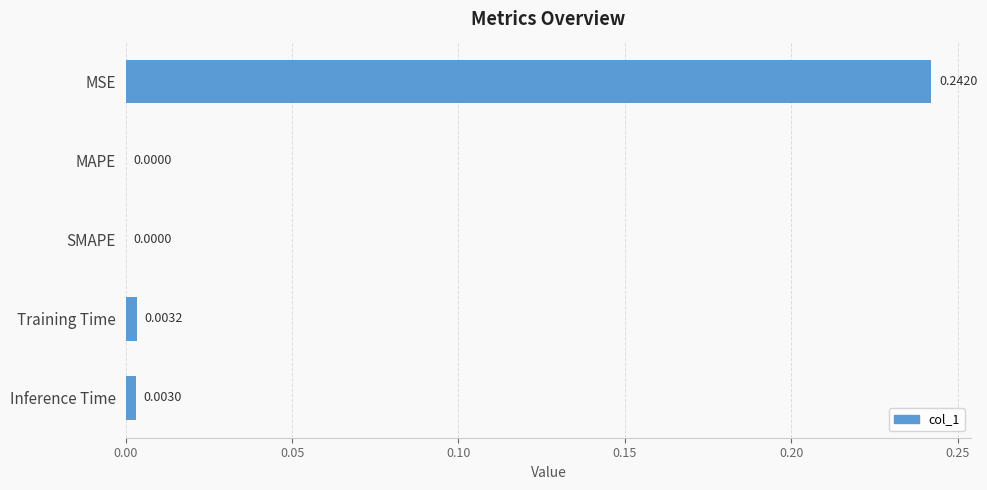

Count the number of categories in the chart.

5